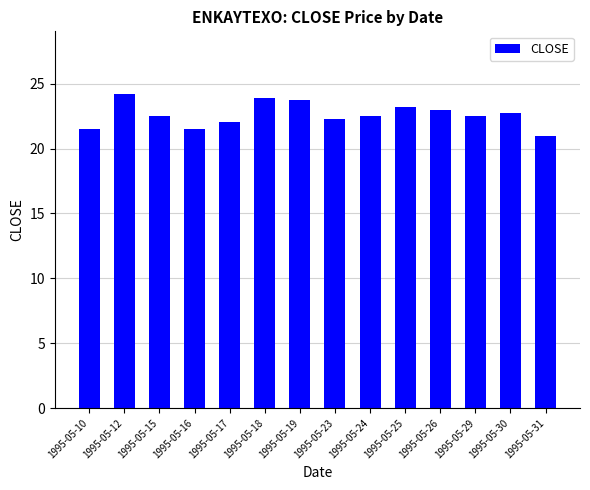

At which category does the chart reach its minimum across all series?

1995-05-31